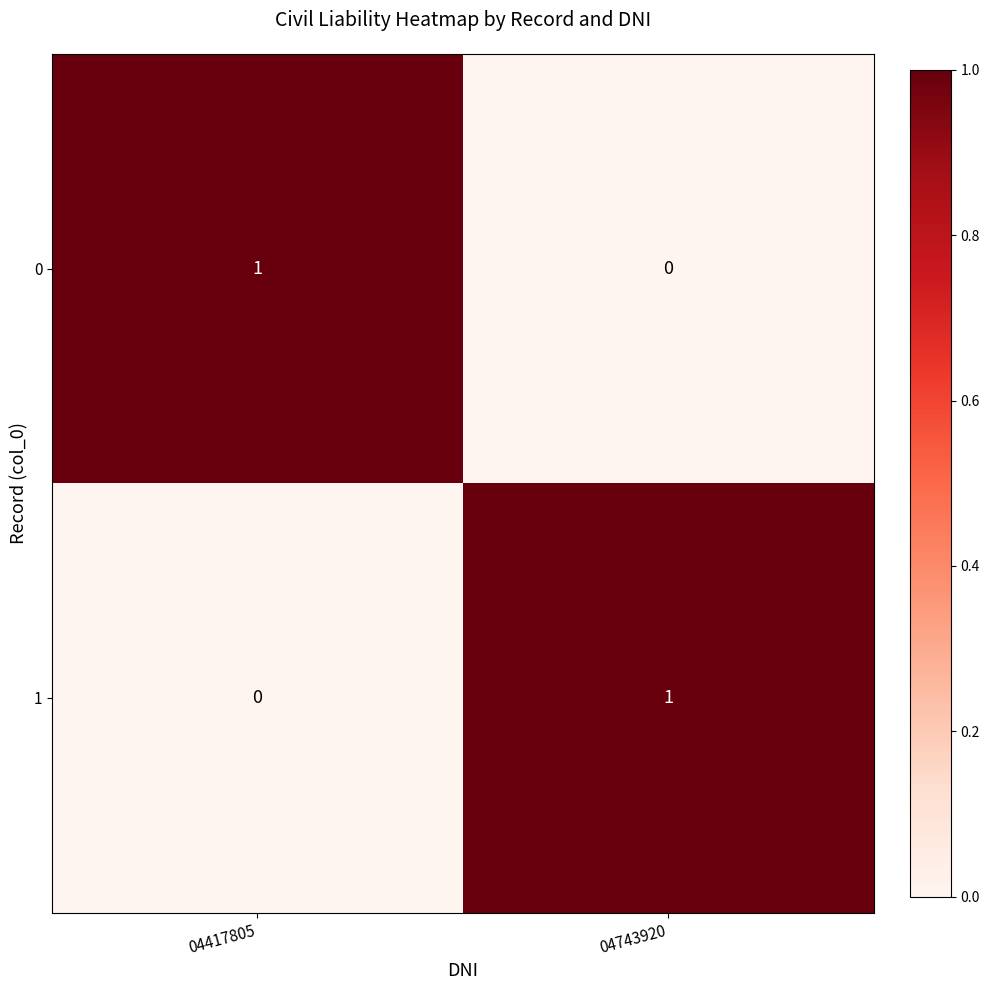

Reading left to right, transcribe all the data shown in this chart.

0: 04417805=1	04743920=0
1: 04417805=0	04743920=1